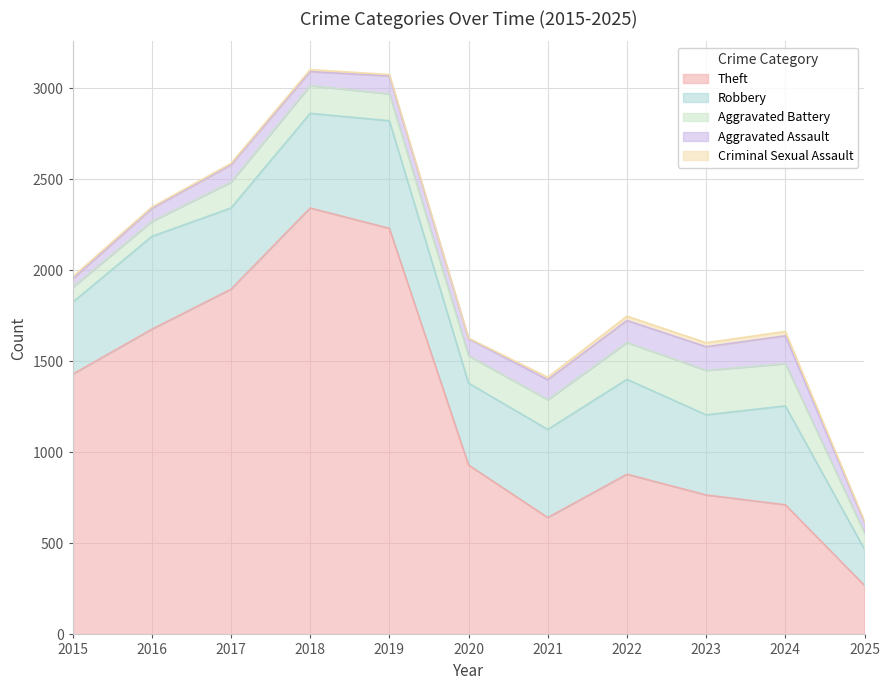

What is the difference between the maximum and minimum values in the Robbery series?

393